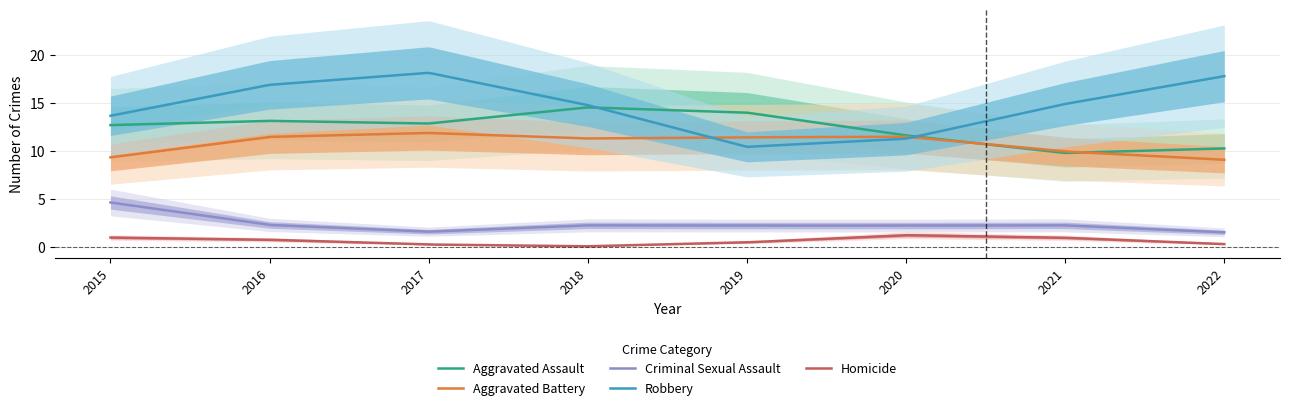

Which series changed the most between 2018 and 2019?

Robbery